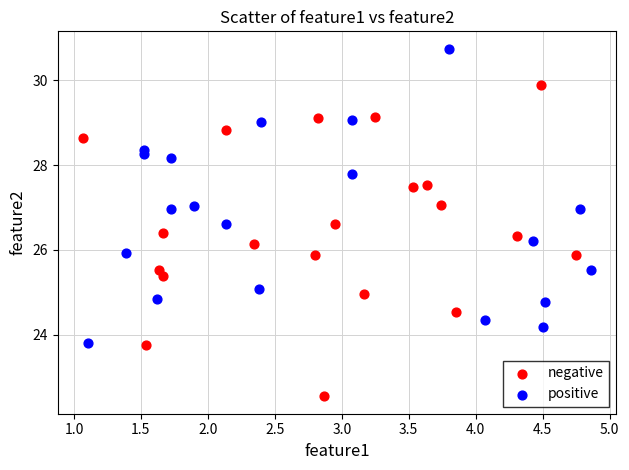

What are all the series names shown in the legend?

negative, positive